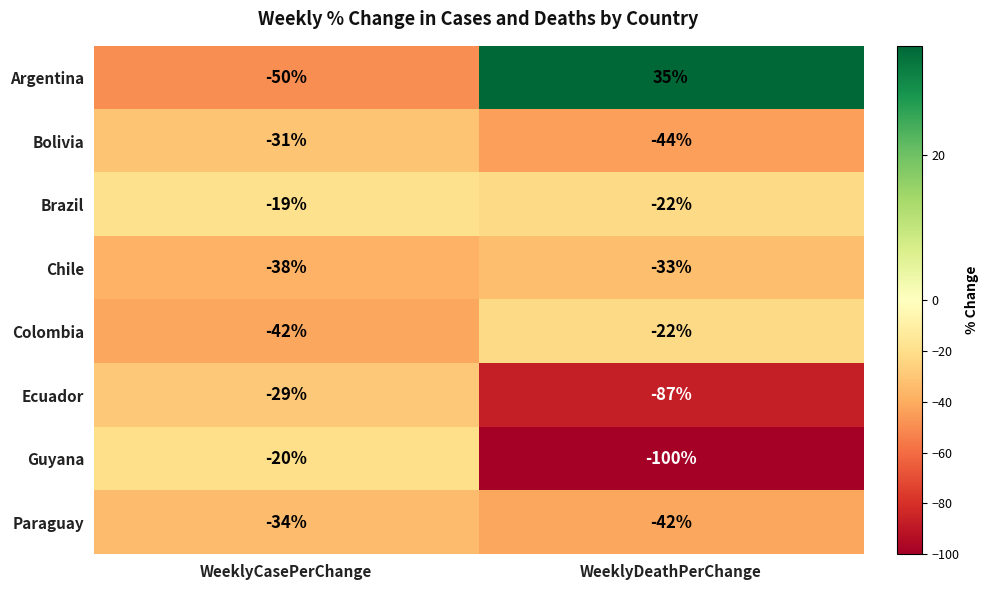

The value of Guyana at WeeklyCasePerChange is -26. True or false?

False